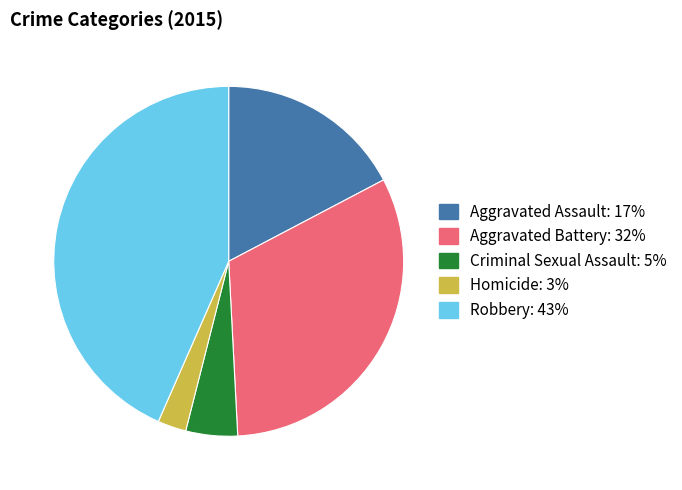

What is the ratio of the value at Criminal Sexual Assault to the value at Aggravated Assault?

0.3